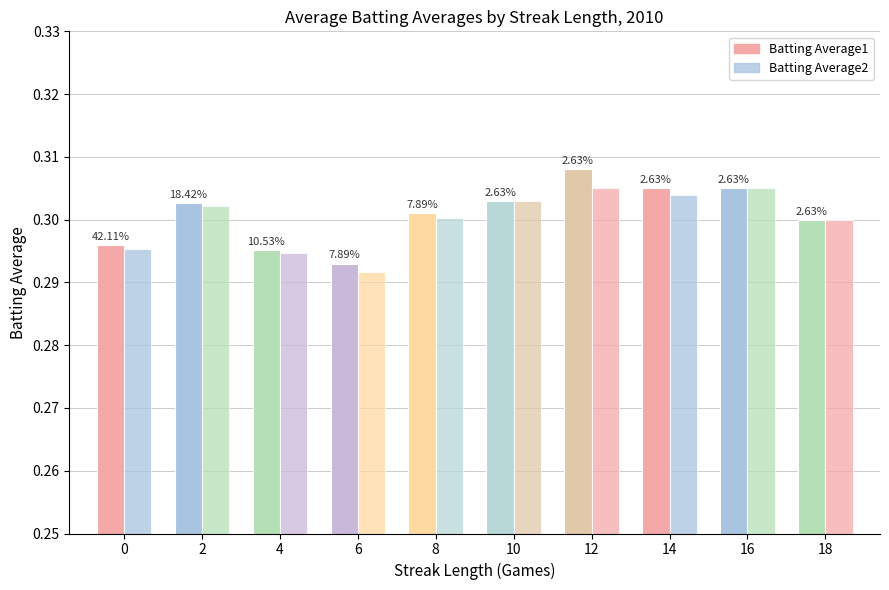

How many bars are there in total?

20